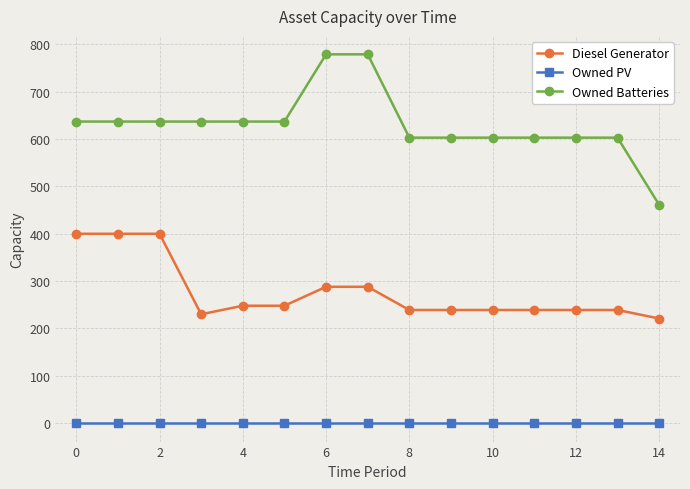

What is the value of the Owned Batteries point at the 12th from the left?

603